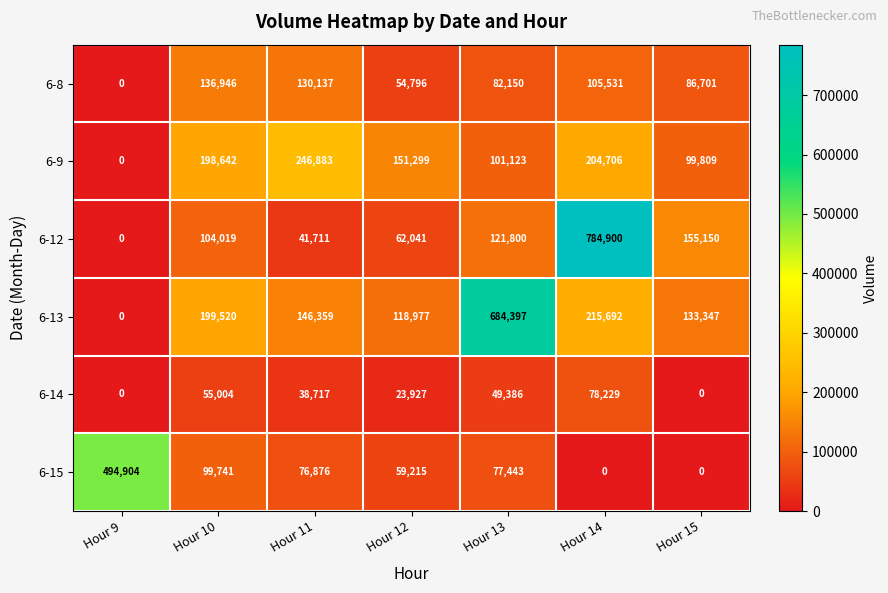

What is the greatest value displayed?

784900